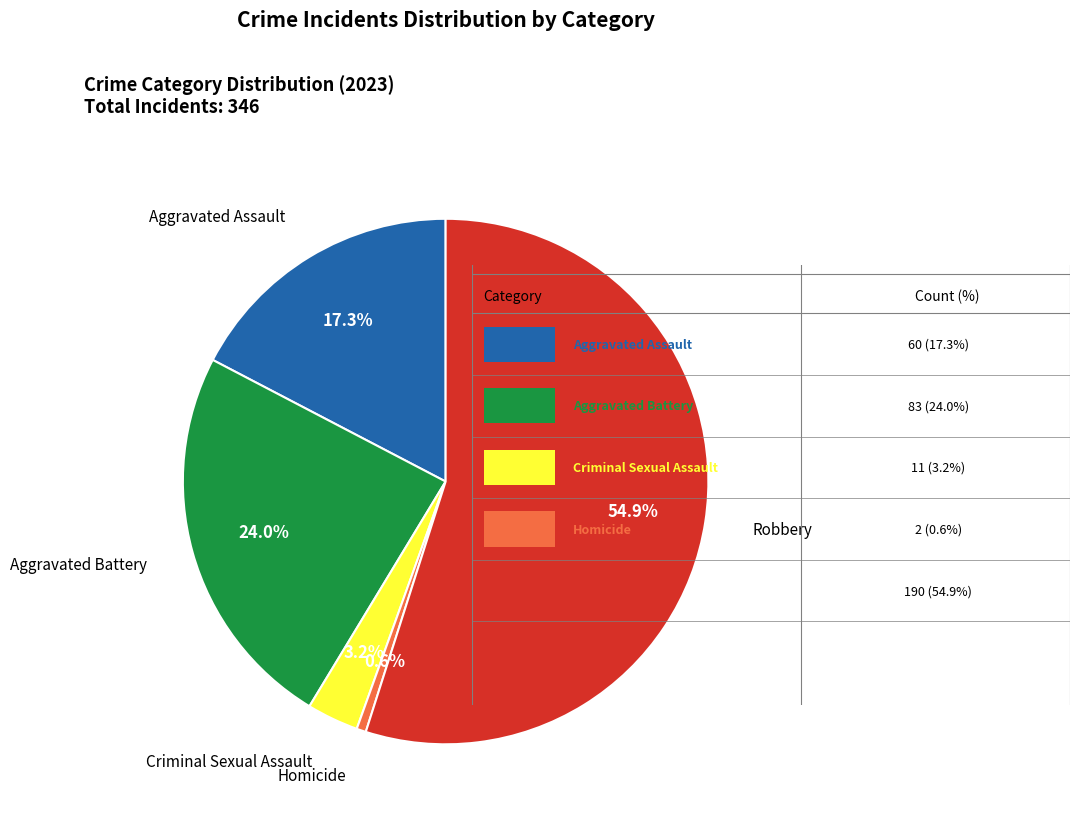

Is there any slice that represents more than half of the pie?

Yes